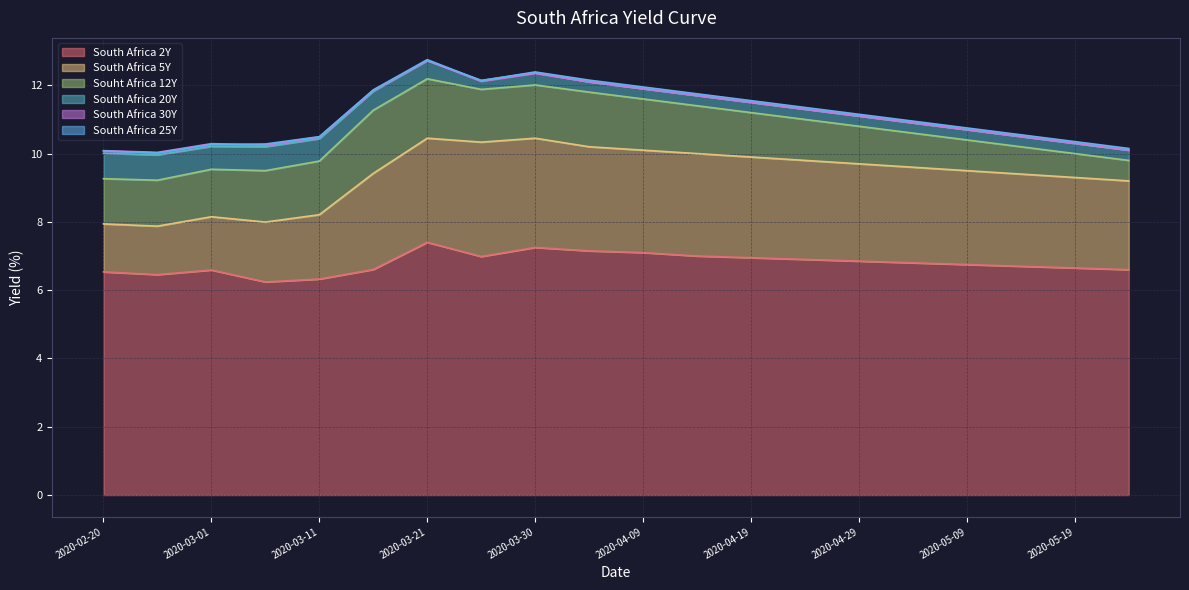

Between 2020-05-24 and 2020-04-09, which is larger?

2020-04-09